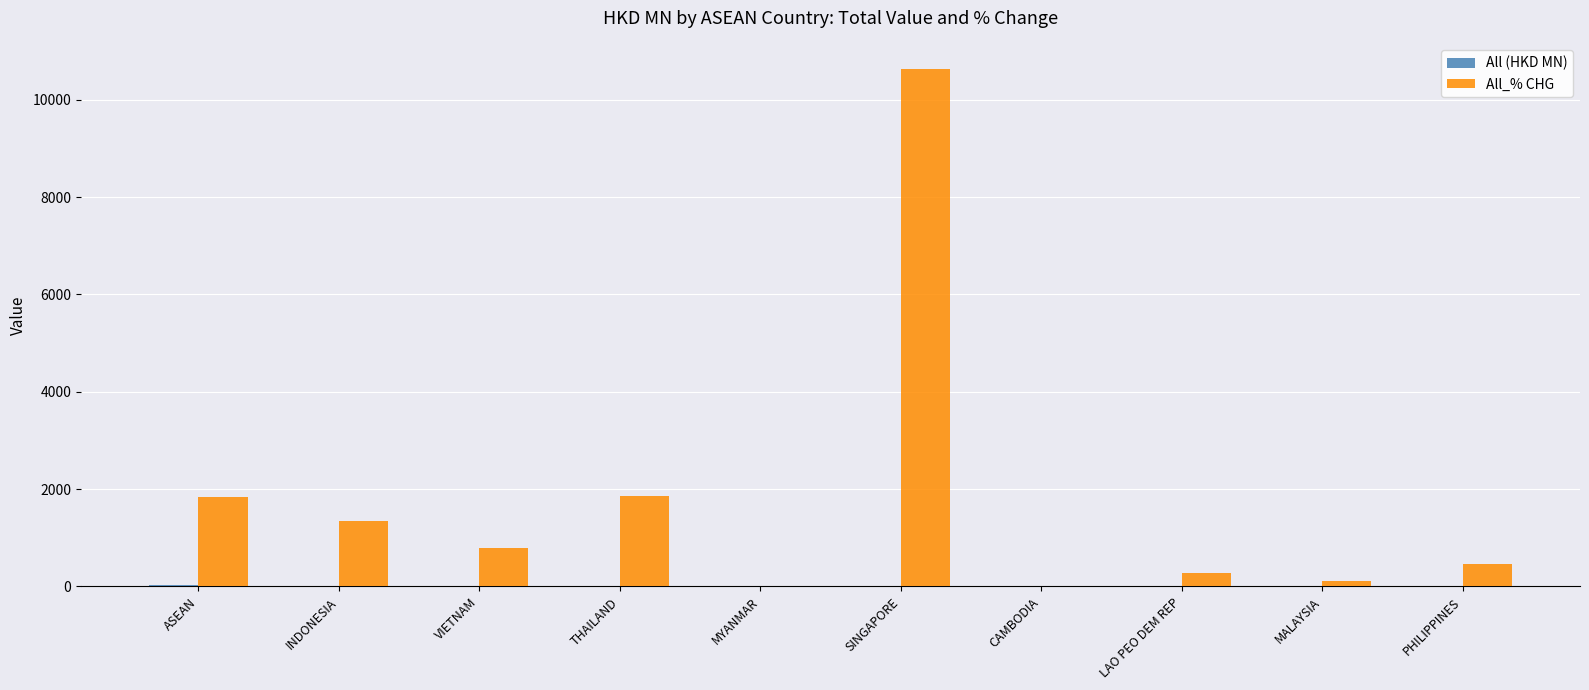

What is the maximum value shown in the chart?

10627.1